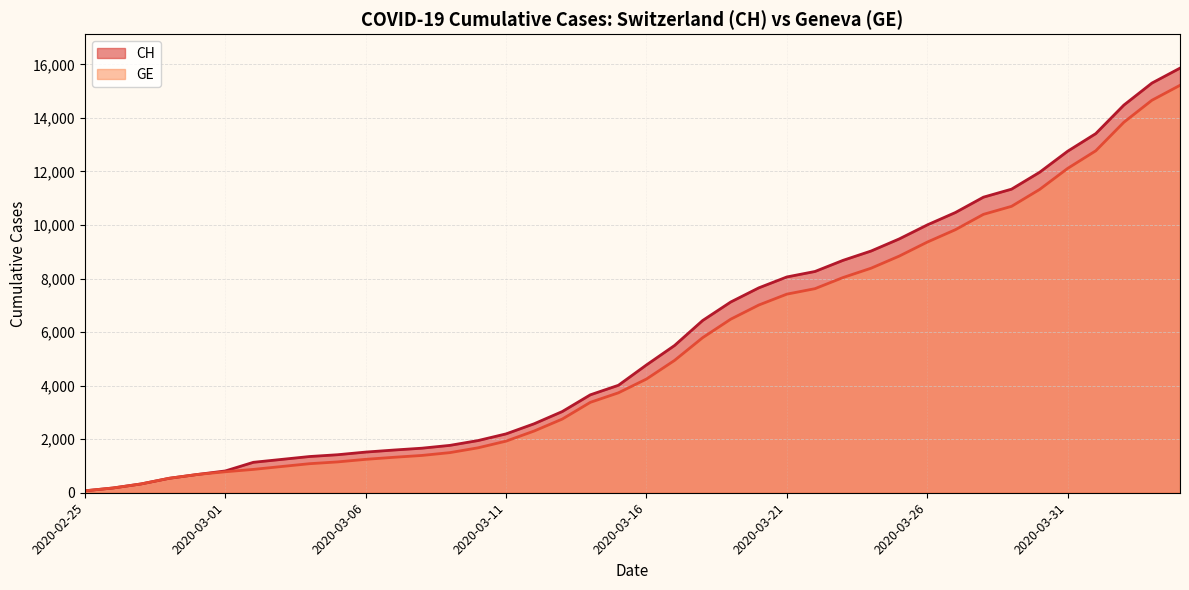

Is it true that CH equals 7654 at 2020-03-20?

True